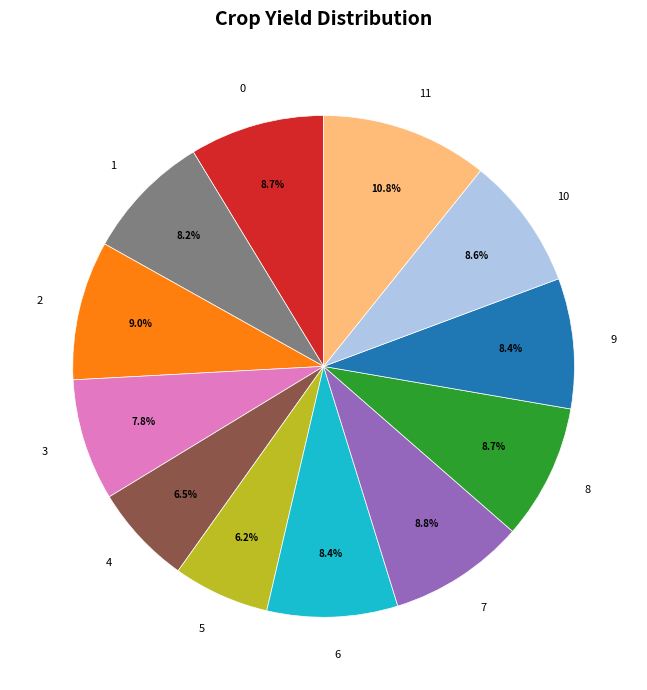

Do 1 and 8 together represent more than half of the pie?

No